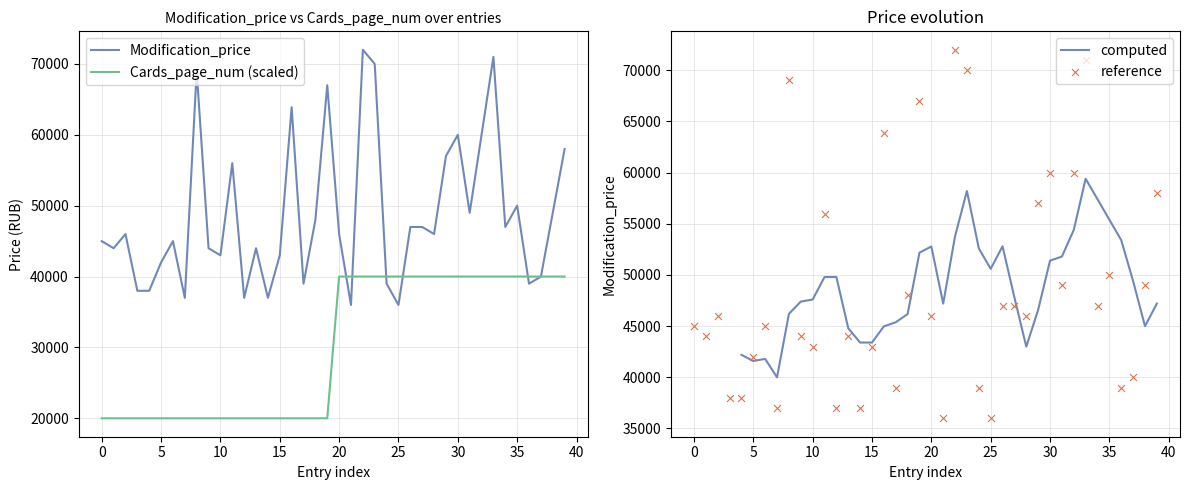

What is the total value across all series at 39?

97990